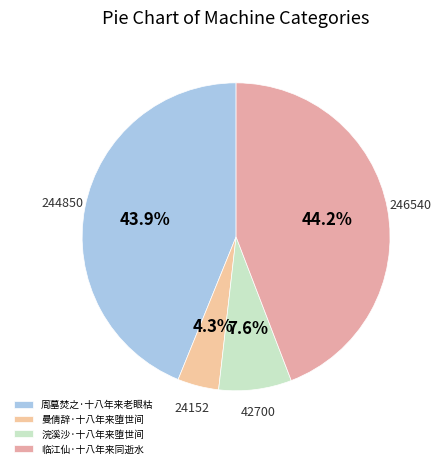

The 曼倩辞·十八年来堕世间 slice represents 4% of the pie. True or false?

True